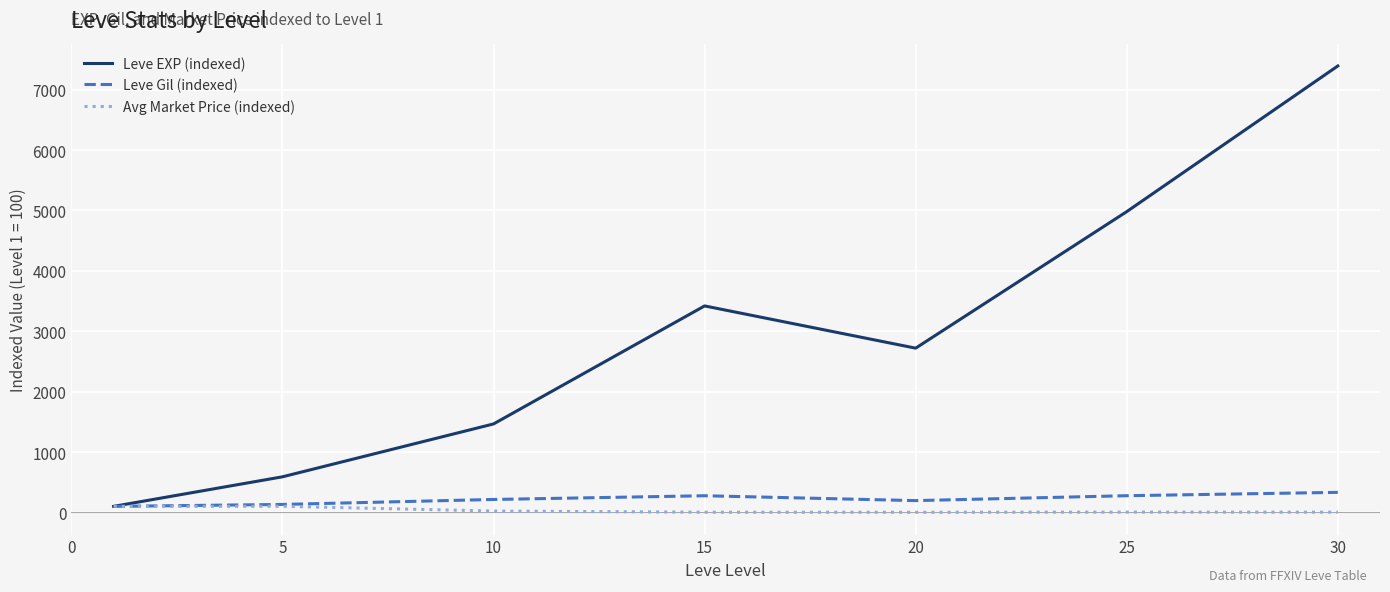

Which series has the largest total across all categories?

Leve EXP (indexed)